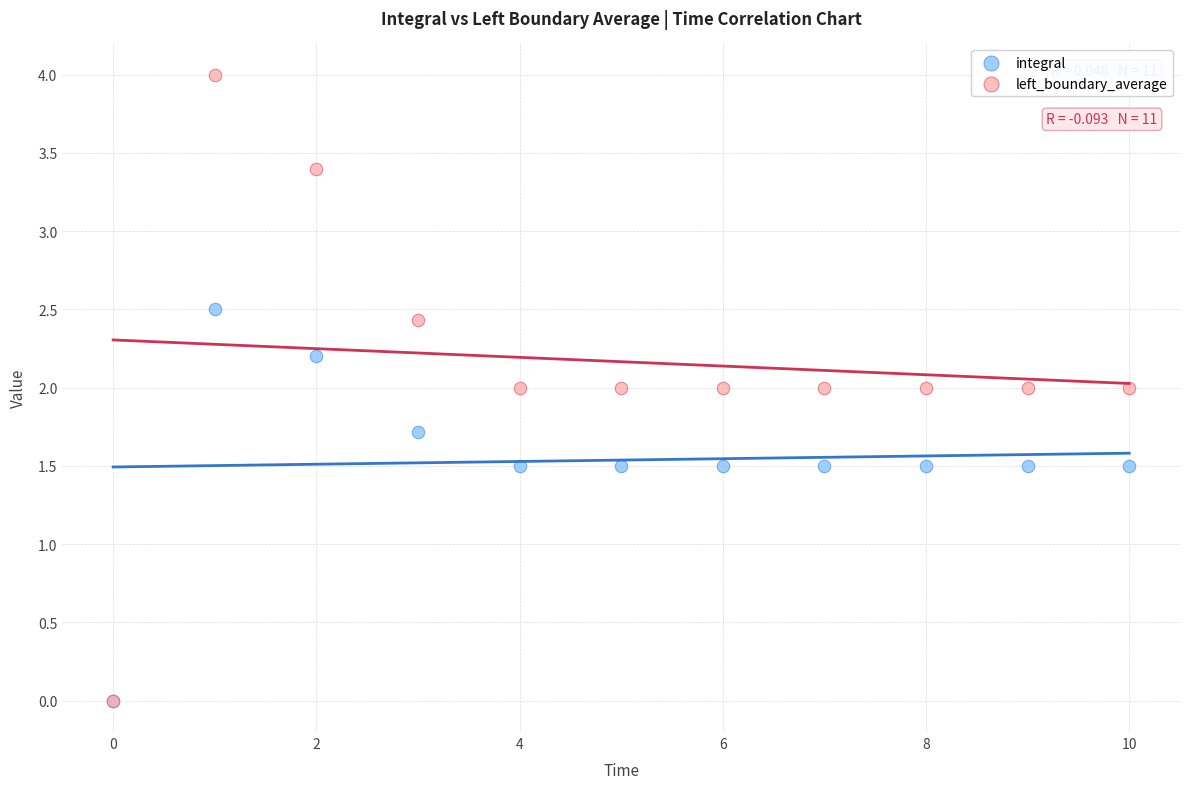

What are all the series names shown in the legend?

integral, left_boundary_average